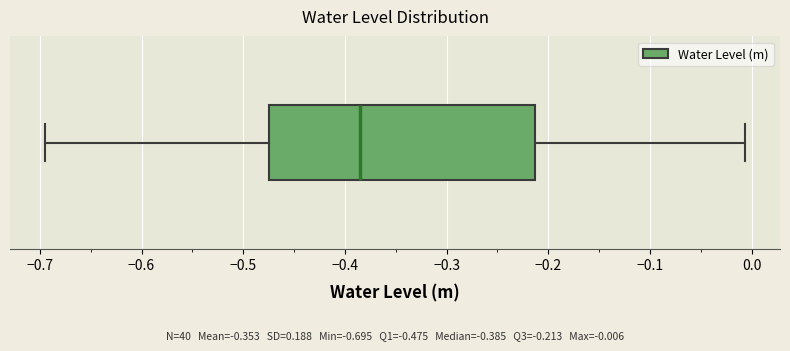

Transcribe this box plot: give where the median line is, the range the box spans, and where the two whiskers end, as read against the x-axis. The values are not printed on the chart, so give them approximately, as read against the axis.

median -0.38, box -0.48 to -0.21, whiskers -0.69 to -0.01